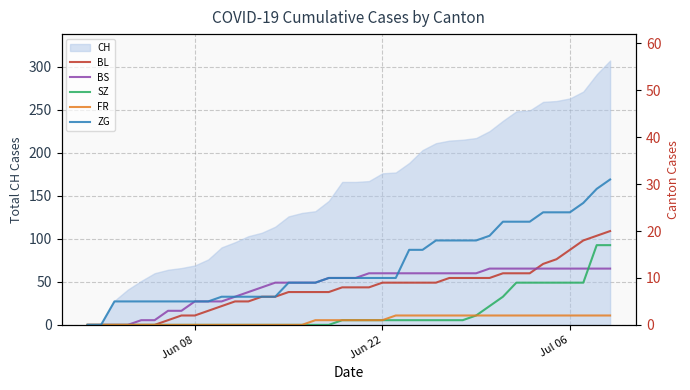

What is the highest value of the CH series?

307